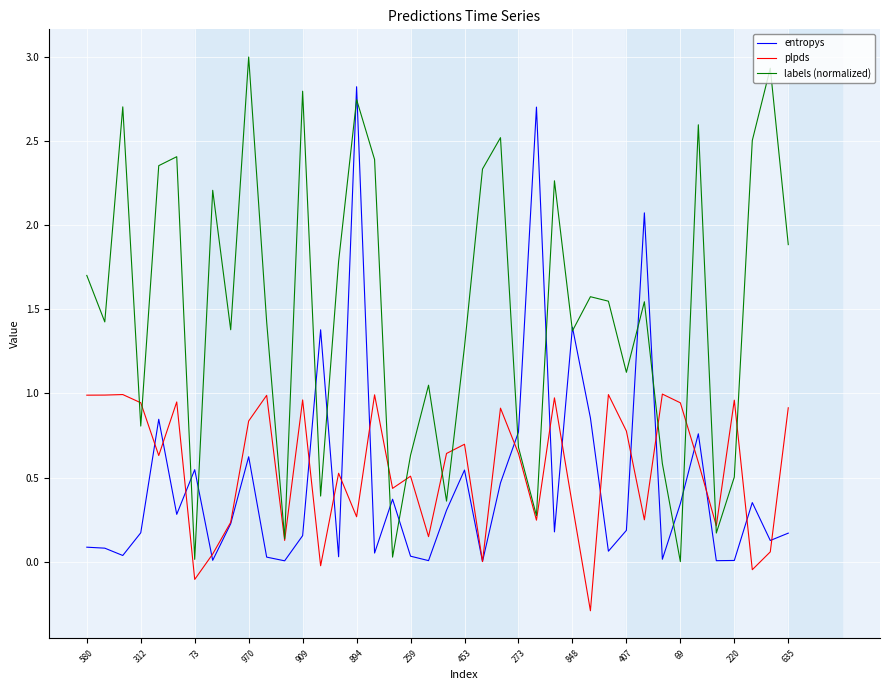

What is the lowest value of the plpds series?

-0.3